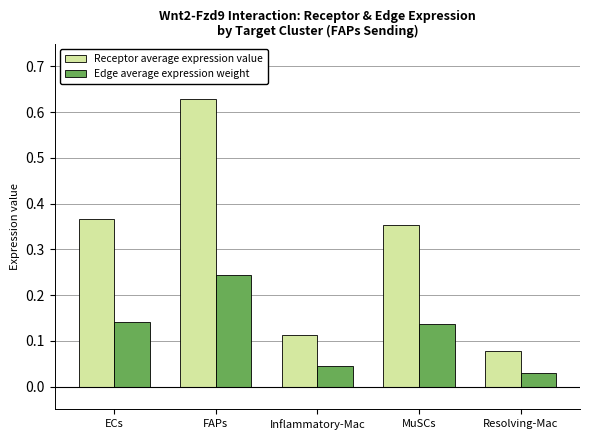

Which series changed the most between ECs and Resolving-Mac?

Receptor average expression value